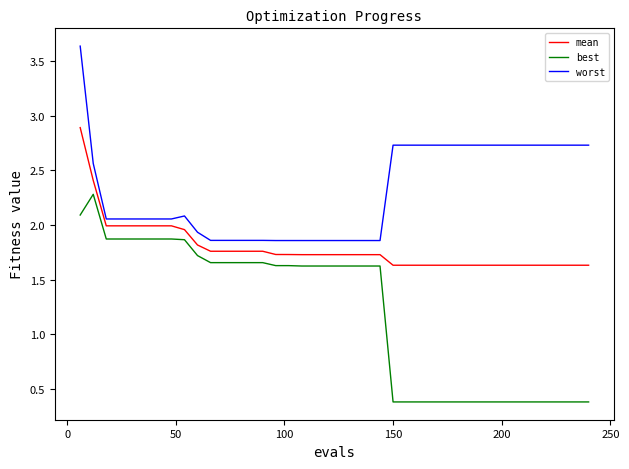

Which series has the largest total across all categories?

worst